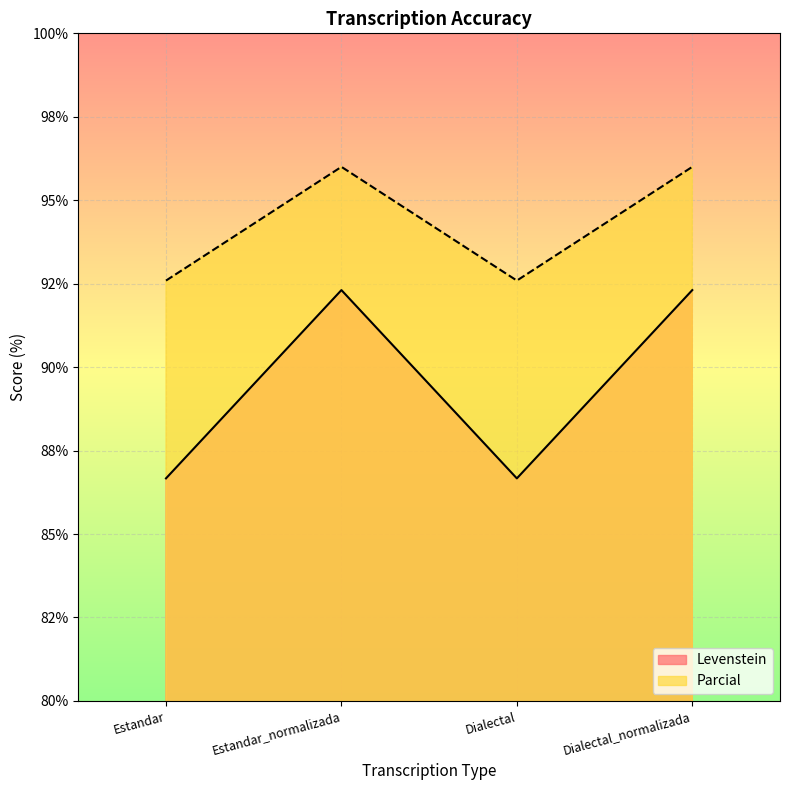

What is the label of the 1st point from the right?

Dialectal_normalizada